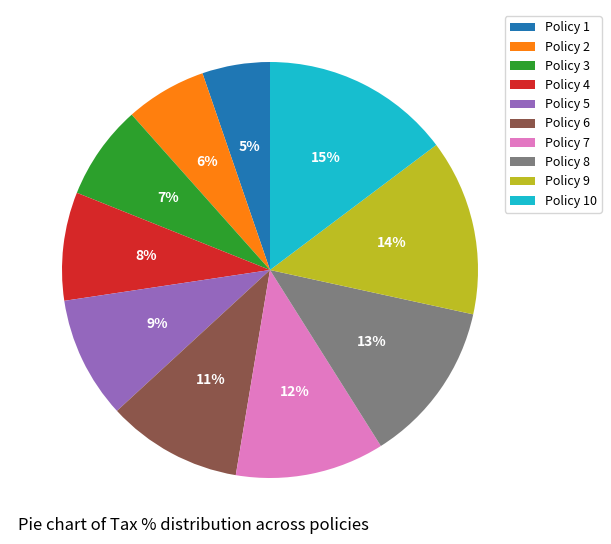

Is it true that Policy 1 is 5% of the pie?

True